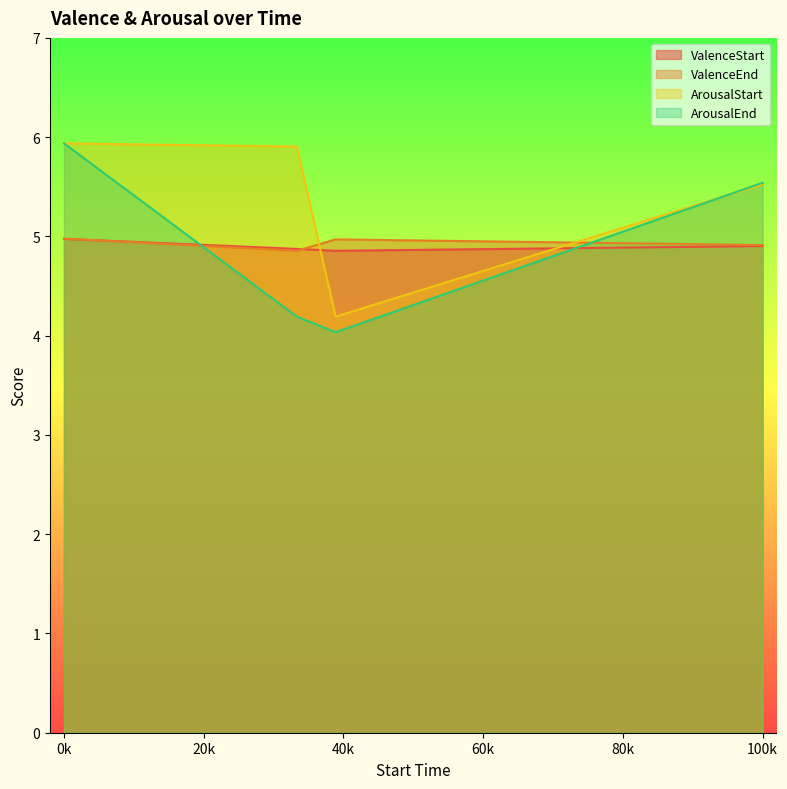

List the series in order of their peak value, lowest first.

ValenceStart, ValenceEnd, ArousalStart, ArousalEnd